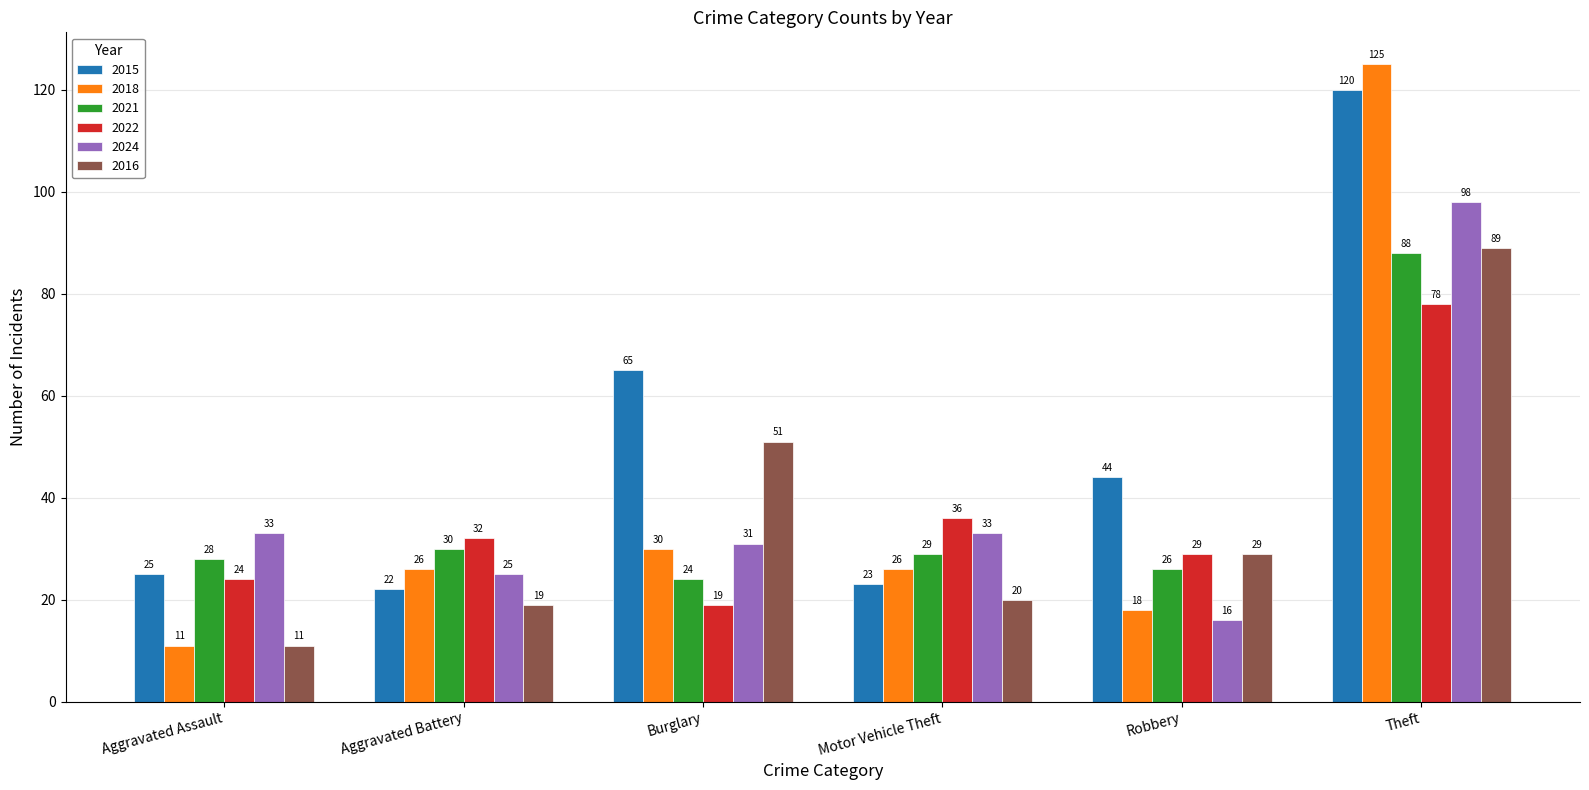

What is the sum of all 2024 values?

236